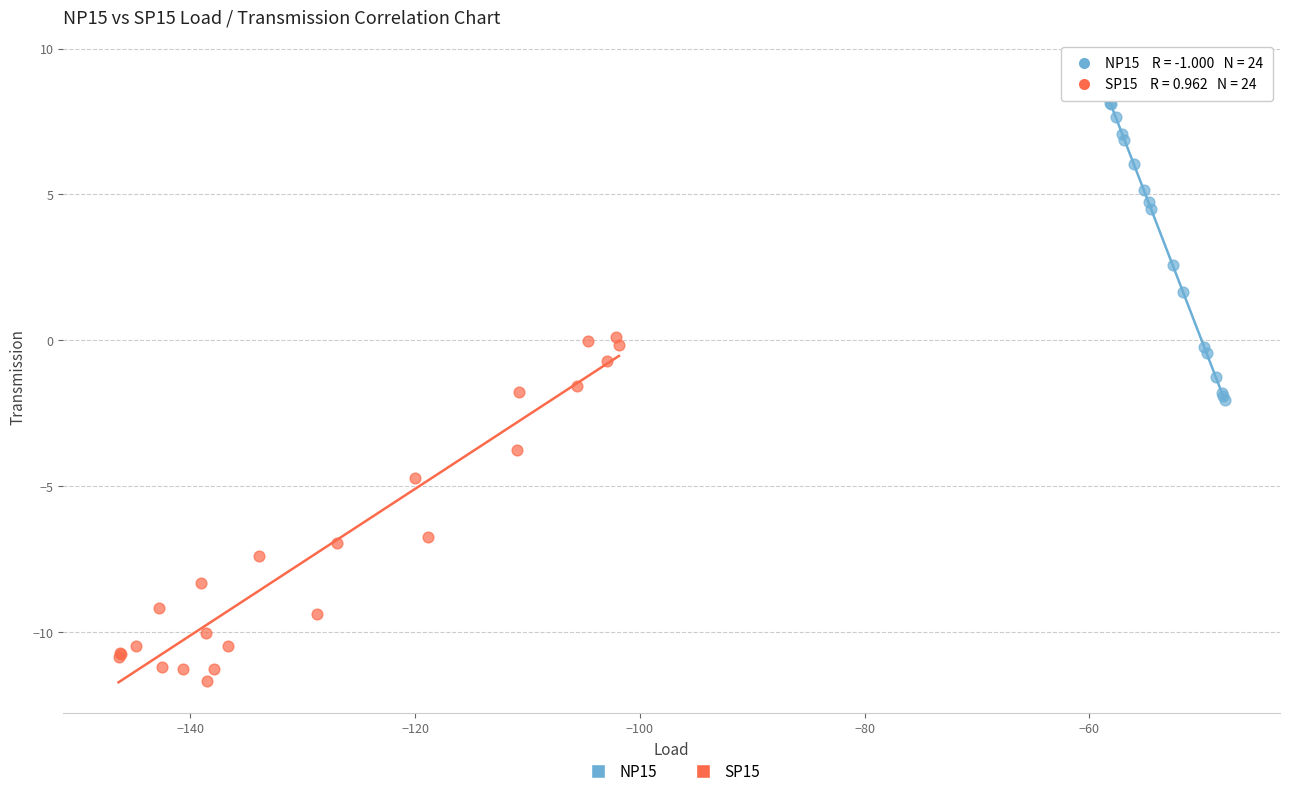

Which series reaches the maximum Y coordinate?

NP15